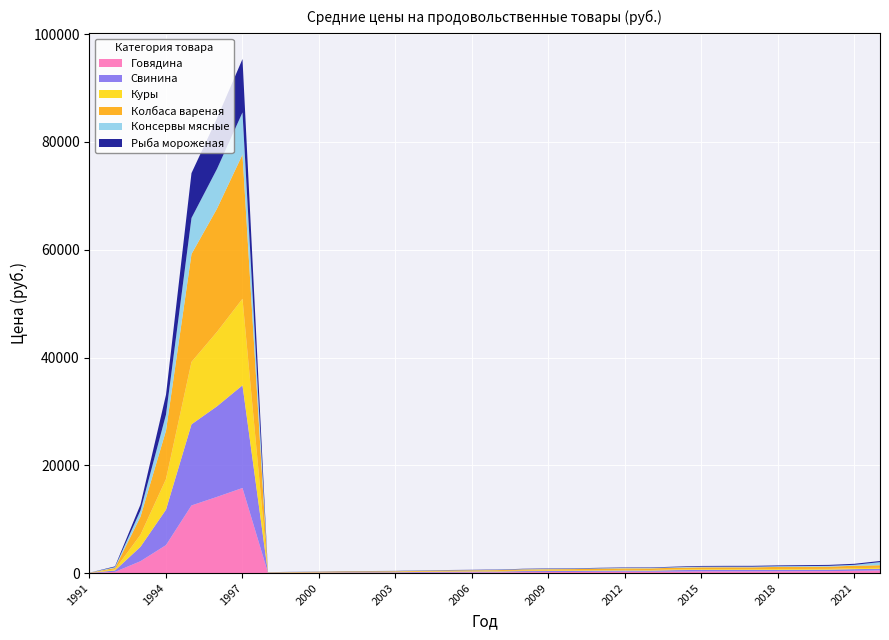

Reading left to right, extract all data points from this chart.

Говядина: 1991=15.5	1992=221.5	1993=2201.3	1994=5186.3	1995=12547.0	1996=14137.0	1997=15787.0	1998=30.0	1999=42.0	2000=52.7	2001=70.3	2002=72.6	2003=73.9	2004=93.4	2005=115.8	2006=131.7	2007=139.5	2008=174.9	2009=185.6	2010=197.6	2011=234.5	2012=248.5	2013=244.6	2014=272.3	2015=314.9	2016=315.0	2017=320.3	2018=330.6	2019=350.1	2020=361.0	2021=416.5	2022=484.2
Свинина: 1991=14.4	1992=260.0	1993=2672.8	1994=6579.4	1995=15053.0	1996=16810.0	1997=19055.0	1998=34.0	1999=43.4	2000=58.5	2001=79.2	2002=81.0	2003=82.4	2004=110.5	2005=131.6	2006=142.0	2007=149.0	2008=189.4	2009=193.7	2010=198.3	2011=210.9	2012=220.1	2013=214.2	2014=272.4	2015=271.1	2016=264.3	2017=255.9	2018=275.3	2019=264.6	2020=269.1	2021=311.8	2022=307.9
Куры: 1991=13.6	1992=194.8	1993=2239.0	1994=5677.1	1995=11587.0	1996=13815.0	1997=16061.0	1998=30.7	1999=39.3	2000=48.8	2001=56.9	2002=58.4	2003=69.3	2004=69.9	2005=81.3	2006=78.4	2007=88.2	2008=99.9	2009=103.0	2010=105.1	2011=103.6	2012=117.3	2013=107.0	2014=136.1	2015=133.7	2016=138.5	2017=126.3	2018=151.3	2019=143.1	2020=145.6	2021=183.5	2022=178.2
Колбаса вареная: 1991=17.0	1992=271.0	1993=3351.3	1994=8984.1	1995=20016.0	1996=22859.0	1997=26767.0	1998=43.8	1999=61.6	2000=78.0	2001=96.0	2002=101.6	2003=106.7	2004=129.9	2005=142.8	2006=153.9	2007=167.0	2008=207.8	2009=223.6	2010=236.0	2011=270.3	2012=288.2	2013=302.9	2014=310.5	2015=344.8	2016=351.3	2017=360.9	2018=383.0	2019=399.4	2020=406.8	2021=450.6	2022=480.2
Консервы мясные: 1991=8.9	1992=163.9	1993=1165.5	1994=2991.5	1995=6692.0	1996=7375.0	1997=7811.0	1998=15.5	1999=18.2	2000=19.5	2001=24.1	2002=26.6	2003=28.2	2004=32.0	2005=37.0	2006=40.1	2007=43.1	2008=54.0	2009=60.3	2010=63.8	2011=70.3	2012=75.2	2013=79.3	2014=94.4	2015=117.0	2016=121.4	2017=125.2	2018=130.1	2019=139.5	2020=153.5	2021=167.0	2022=580.1
Рыба мороженая: 1991=2.3	1992=129.5	1993=1088.7	1994=3675.2	1995=8325.0	1996=9398.0	1997=9912.0	1998=18.9	1999=23.8	2000=29.5	2001=36.6	2002=40.4	2003=43.0	2004=48.7	2005=55.8	2006=58.7	2007=62.8	2008=71.9	2009=78.7	2010=79.2	2011=86.8	2012=85.7	2013=90.8	2014=110.7	2015=138.2	2016=147.7	2017=153.0	2018=152.1	2019=170.1	2020=181.1	2021=192.6	2022=207.6